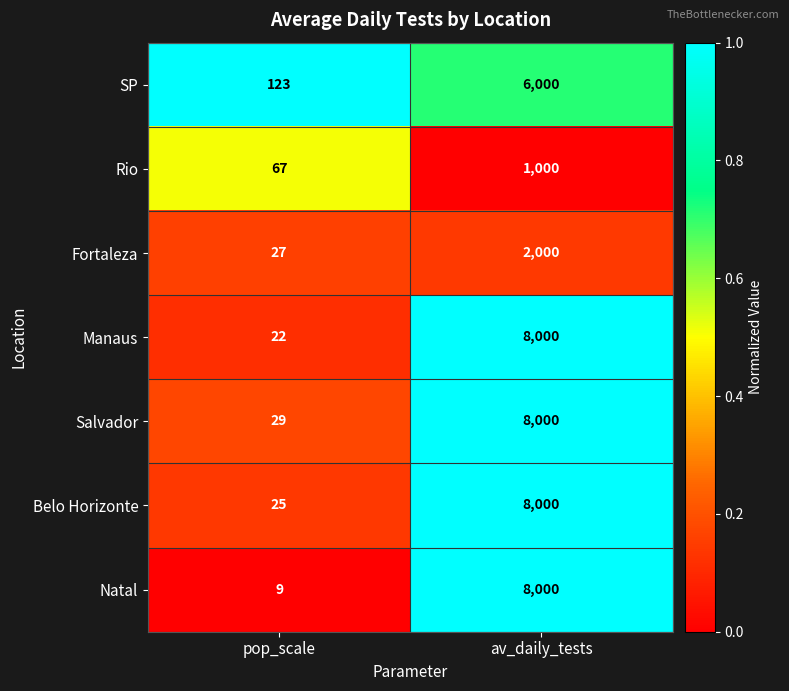

Reading left to right, what are all the values shown in this chart?

SP: pop_scale=123	av_daily_tests=6000
Rio: pop_scale=67	av_daily_tests=1000
Fortaleza: pop_scale=27	av_daily_tests=2000
Manaus: pop_scale=22	av_daily_tests=8000
Salvador: pop_scale=29	av_daily_tests=8000
Belo Horizonte: pop_scale=25	av_daily_tests=8000
Natal: pop_scale=9	av_daily_tests=8000